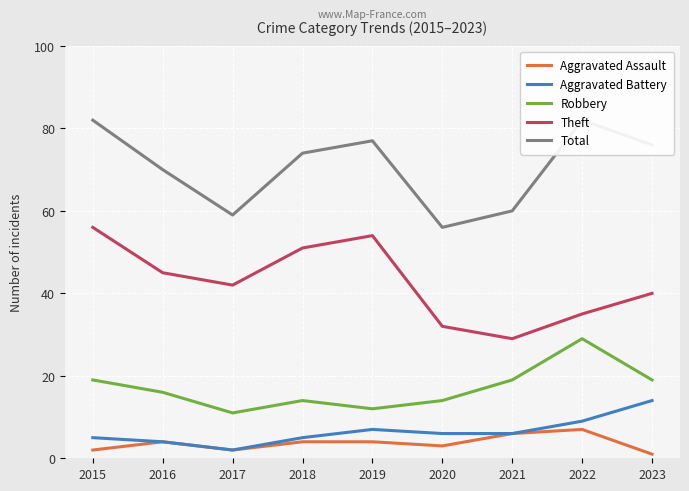

At which category does Aggravated Assault reach its first local valley?

2017